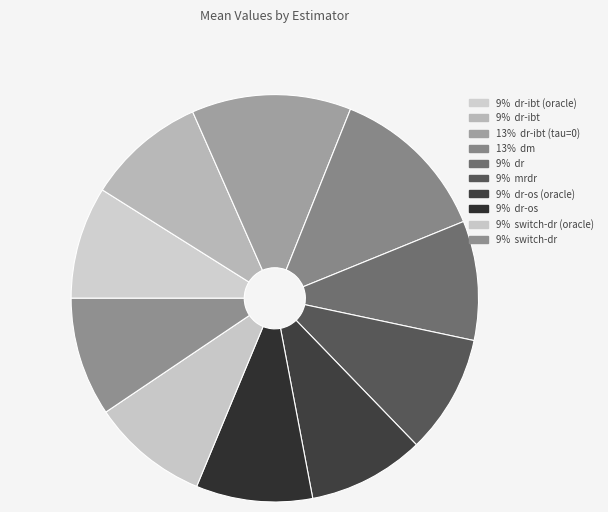

How many segments does this pie chart have?

10